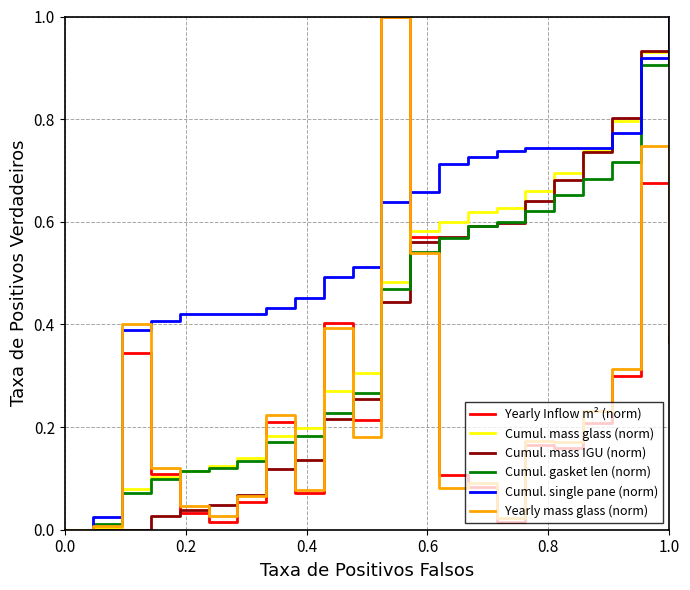

How many lines are shown in the chart?

6